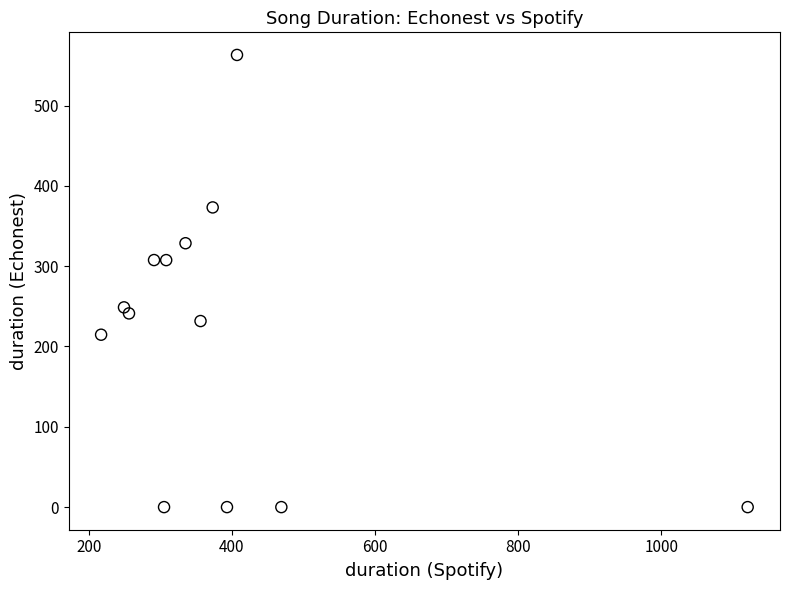

What is the range of X values (max minus min)?

904.0